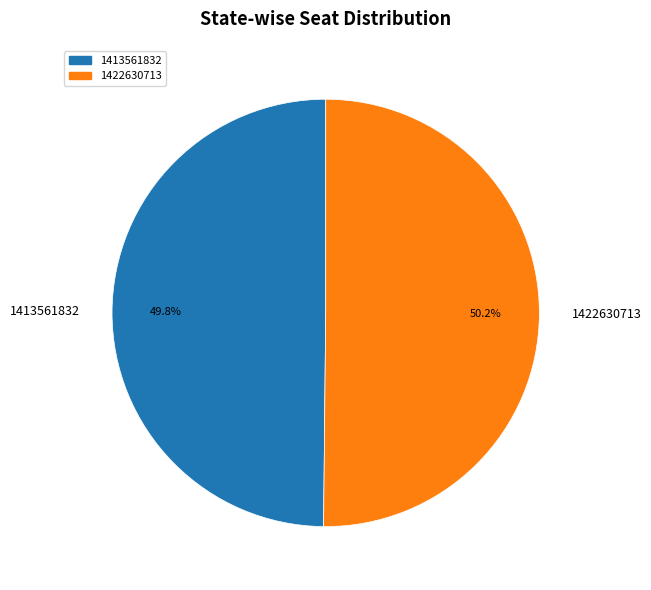

Is the sum of 1422630713 and 1413561832 greater than half?

Yes